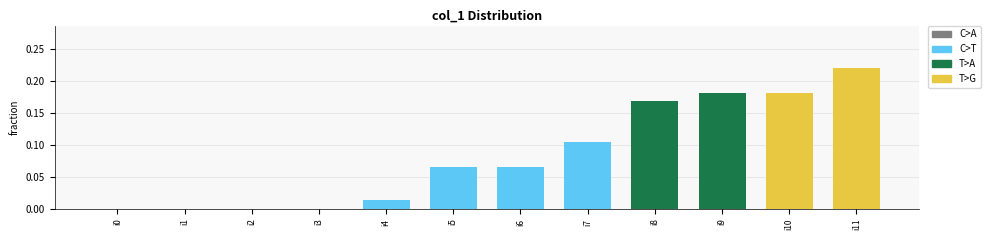

What is the sum of all values?

1.0